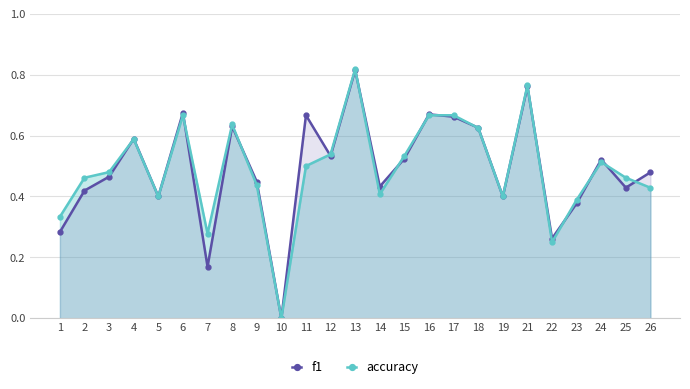

At which category does accuracy reach its first local peak?

4